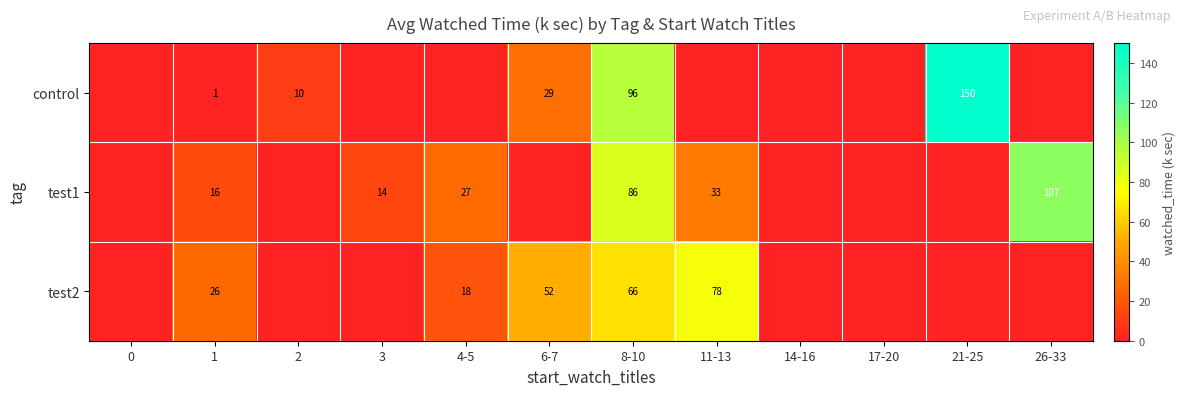

What is the spread (max minus min) of values at 1?

25